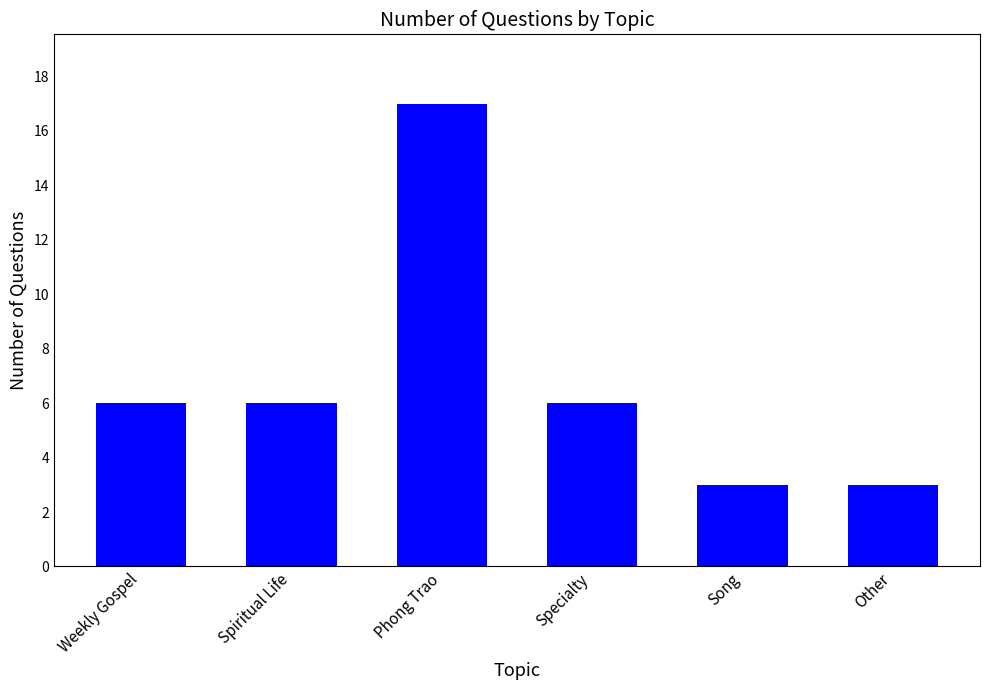

What is the maximum value shown in the chart?

17